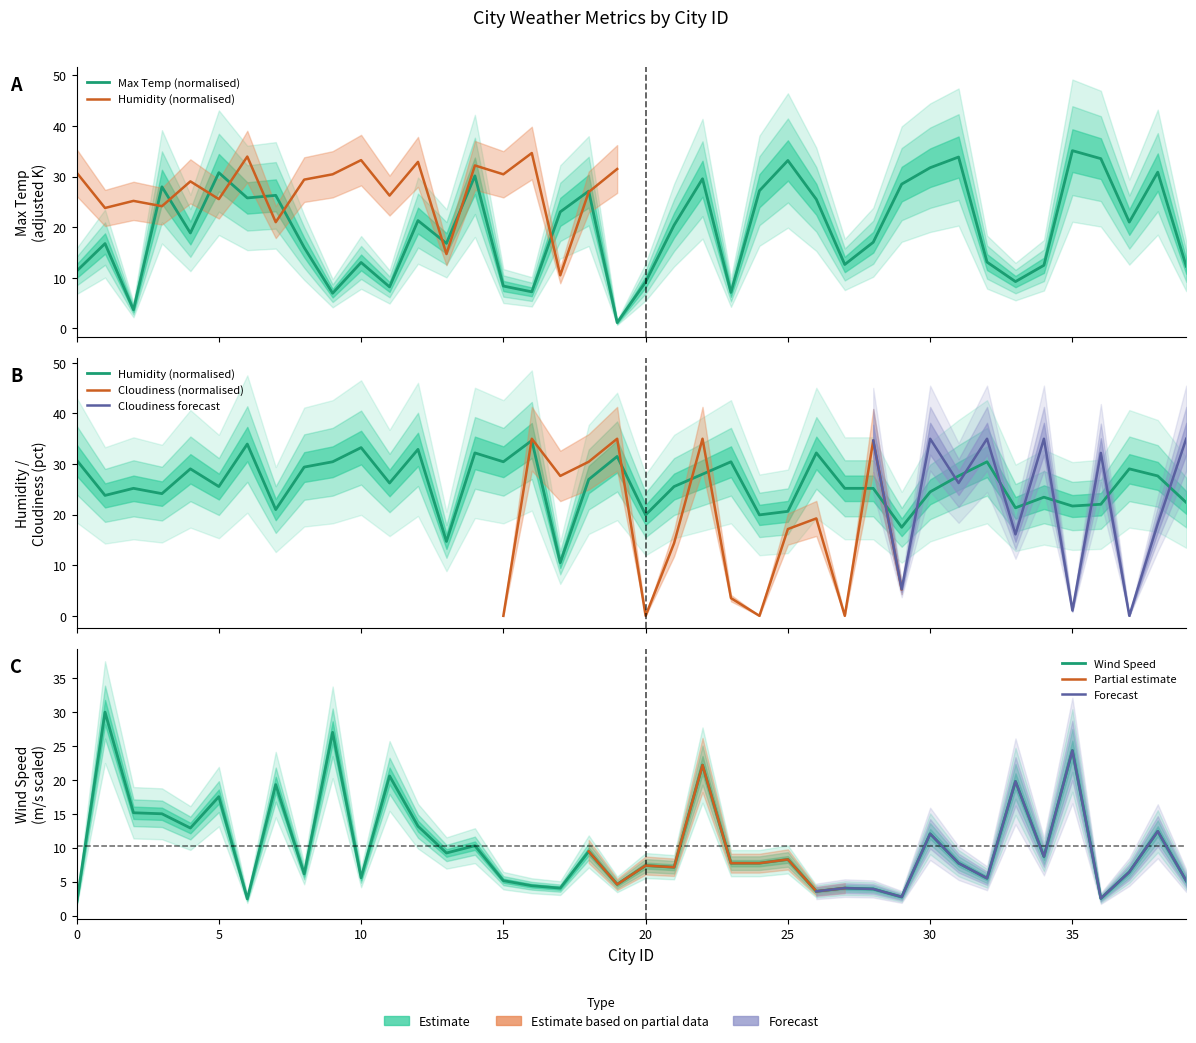

Is it true that Wind Speed equals 2.6 at 15?

False